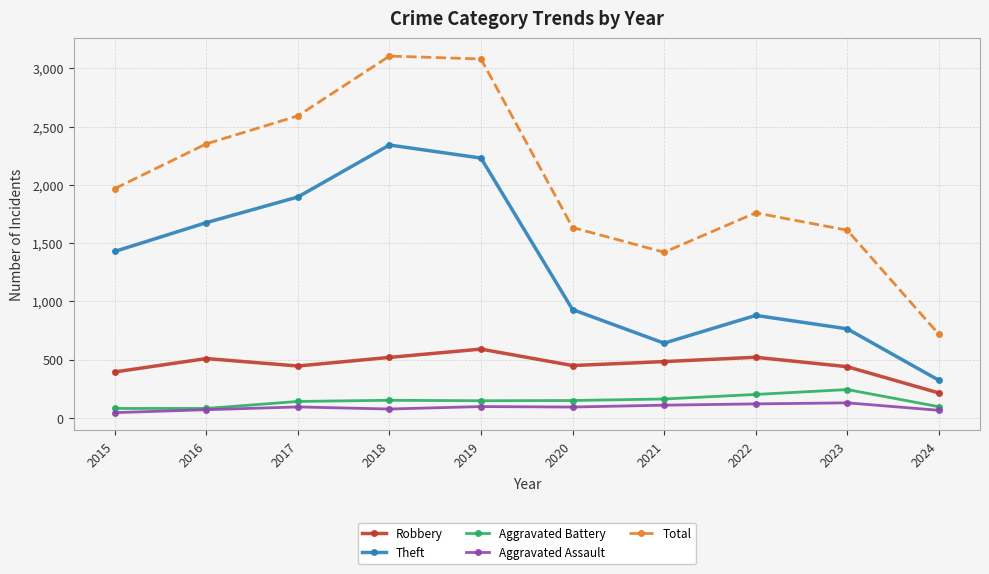

At which category does Theft reach its first local peak?

2018